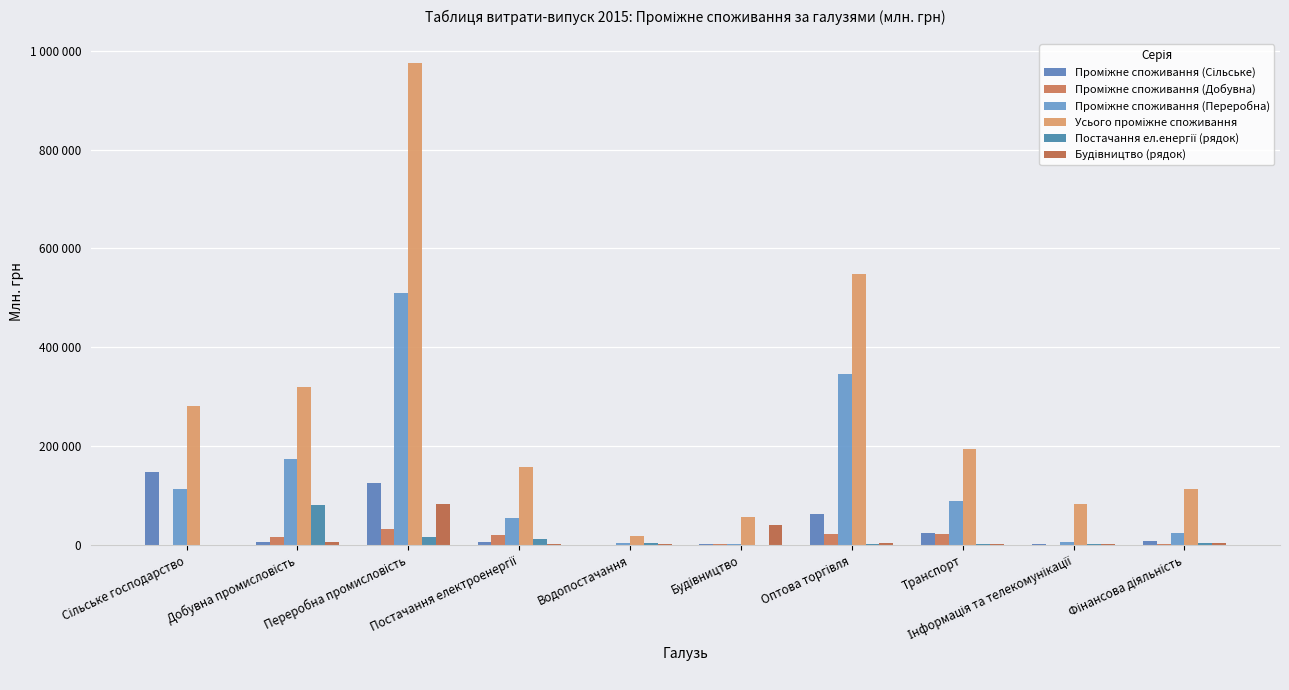

What is the difference between the maximum and second lowest values in the Будівництво (рядок) series?

82107